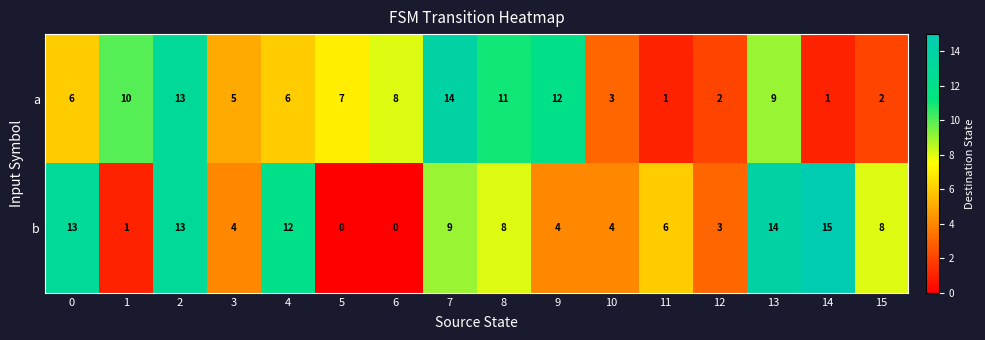

Is it true that a equals 0 at 11?

False